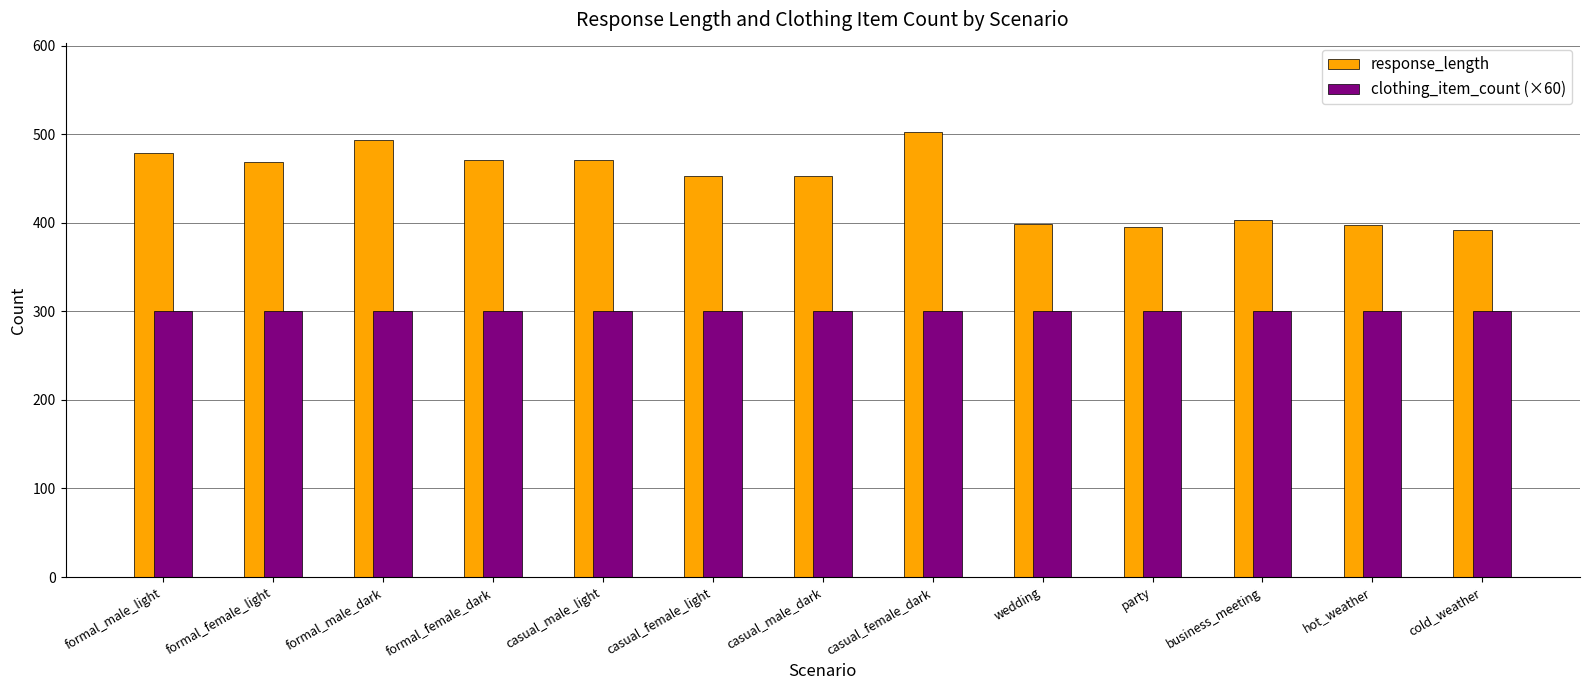

What is the average value of the response_length series?

445